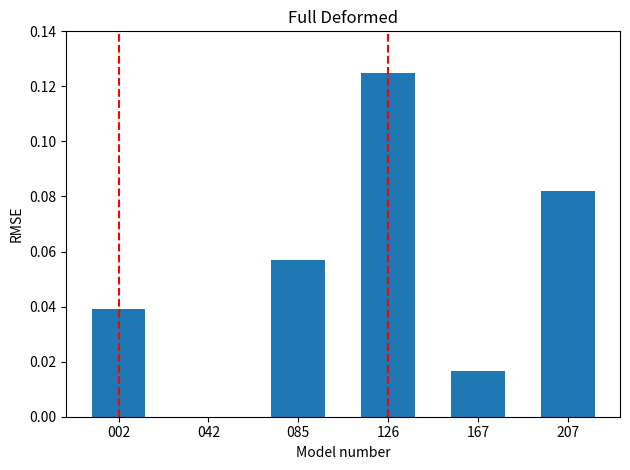

Which category has the highest value across all series?

126